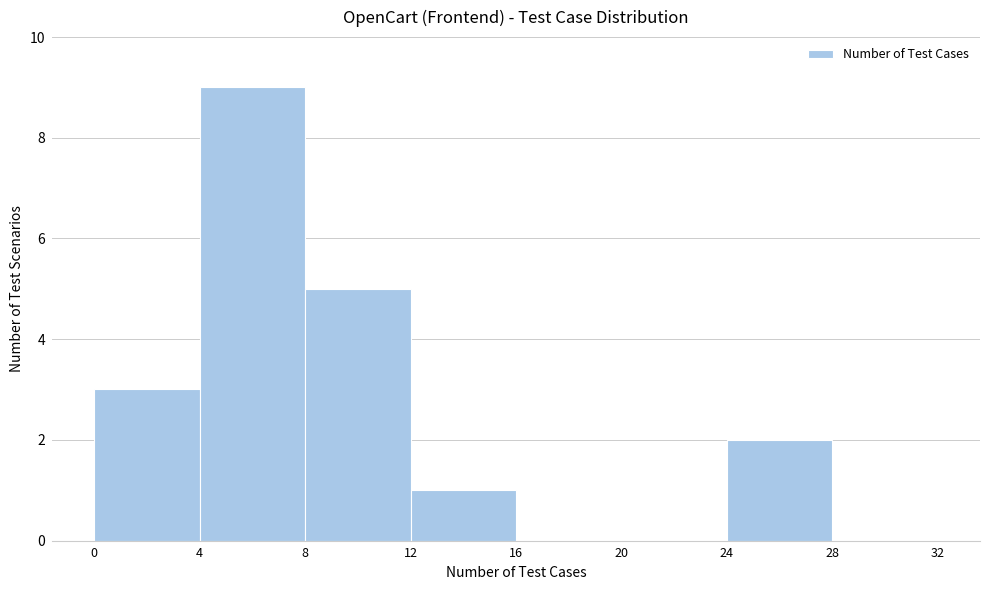

Which range on the x-axis has the tallest bar?

4 to 8